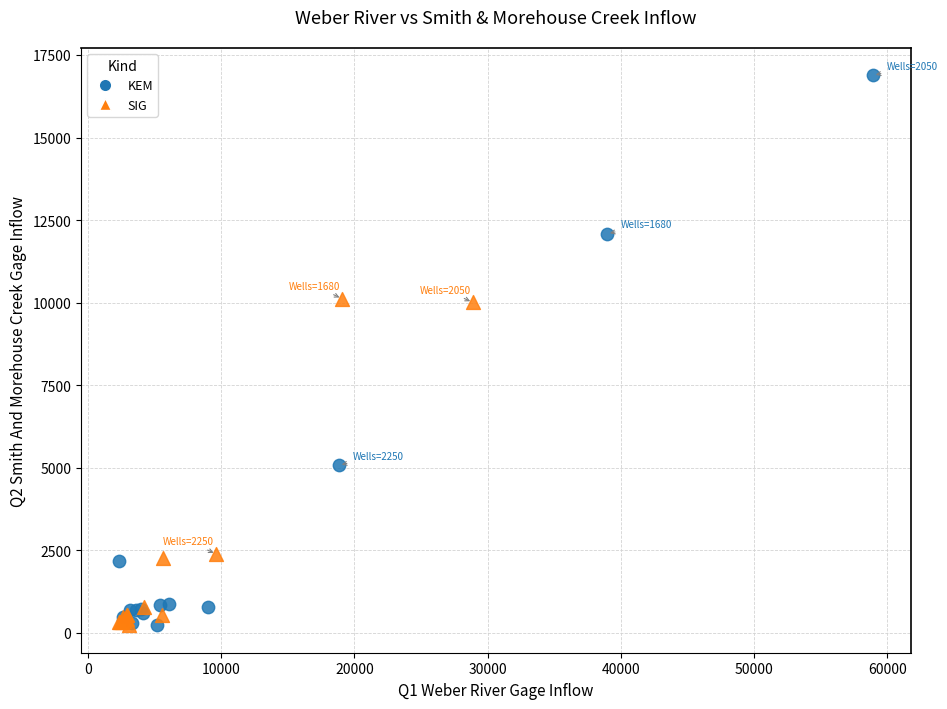

What are all the series names shown in the legend?

KEM, SIG